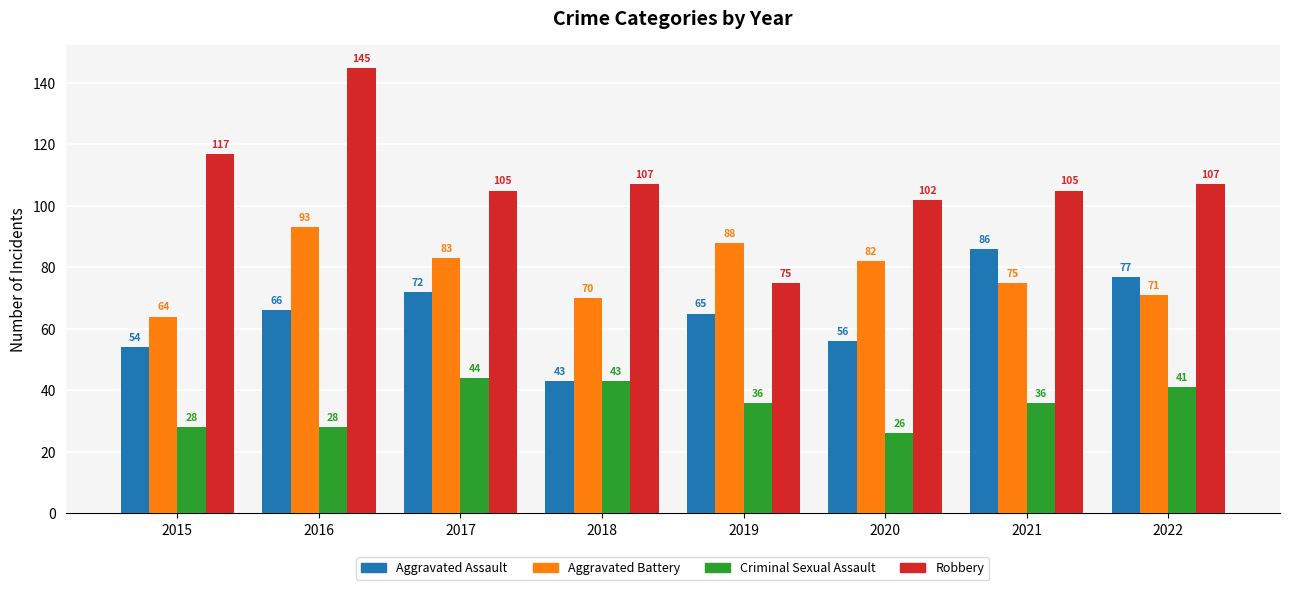

Rank the series at 2017 from highest to lowest value.

Robbery, Aggravated Battery, Aggravated Assault, Criminal Sexual Assault